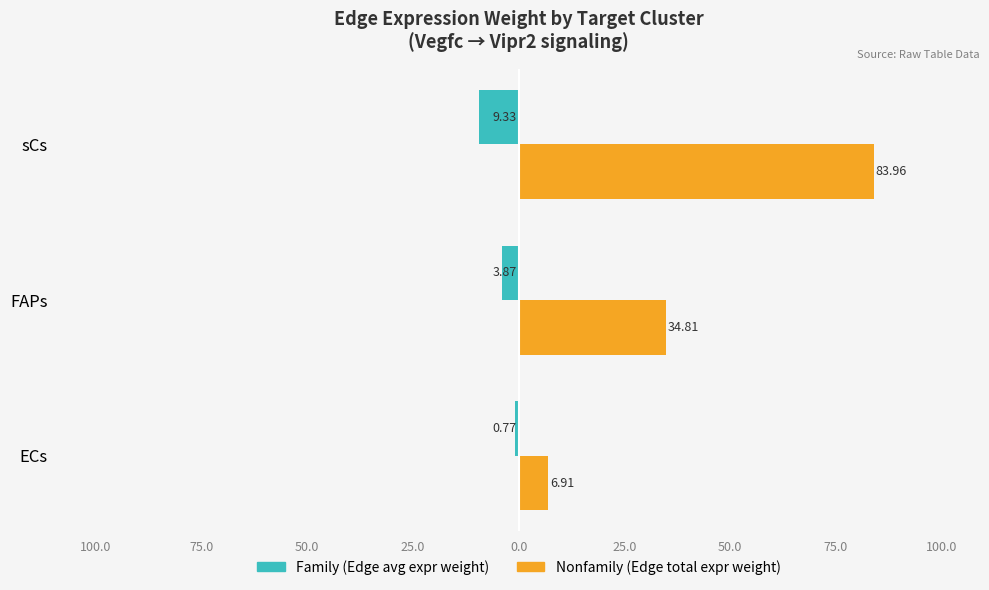

What are all the series names shown in the legend?

Family (Edge avg expr weight), Nonfamily (Edge total expr weight)